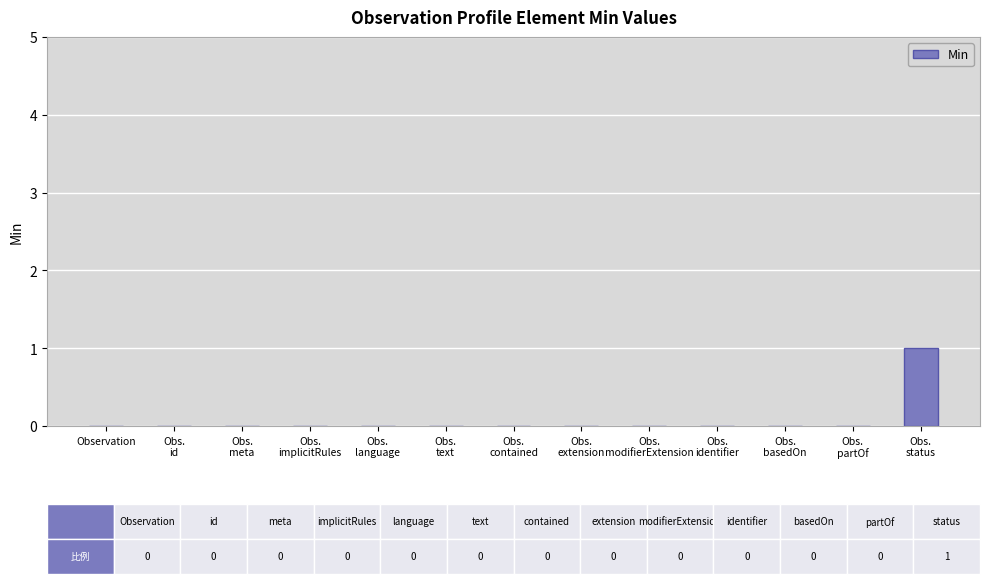

How many series are shown in this chart?

1